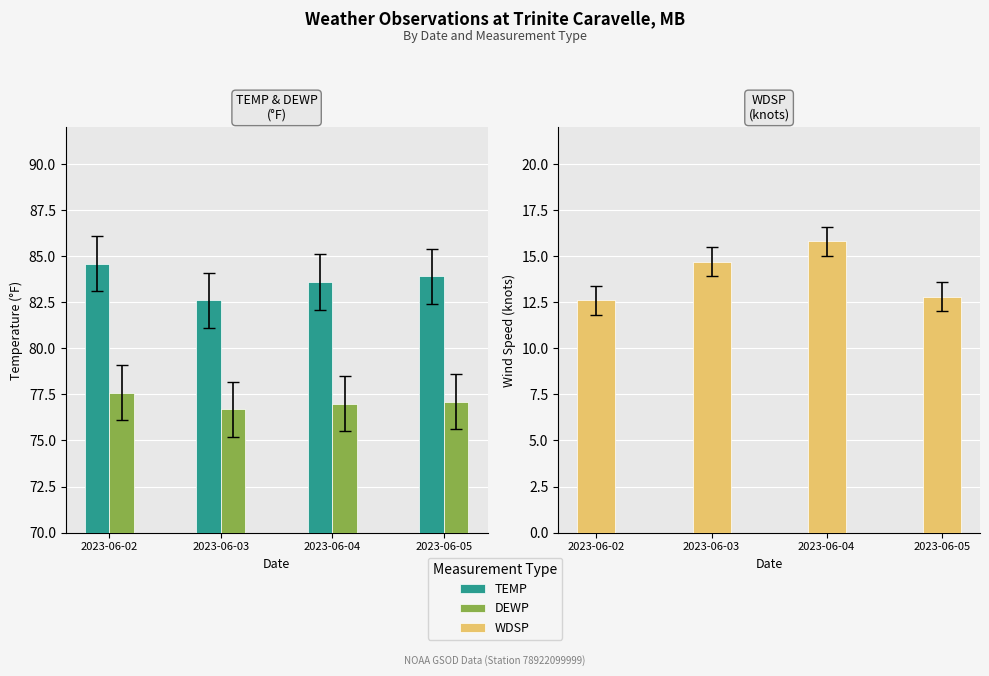

Are the bars grouped side by side (vs. stacked)?

Yes